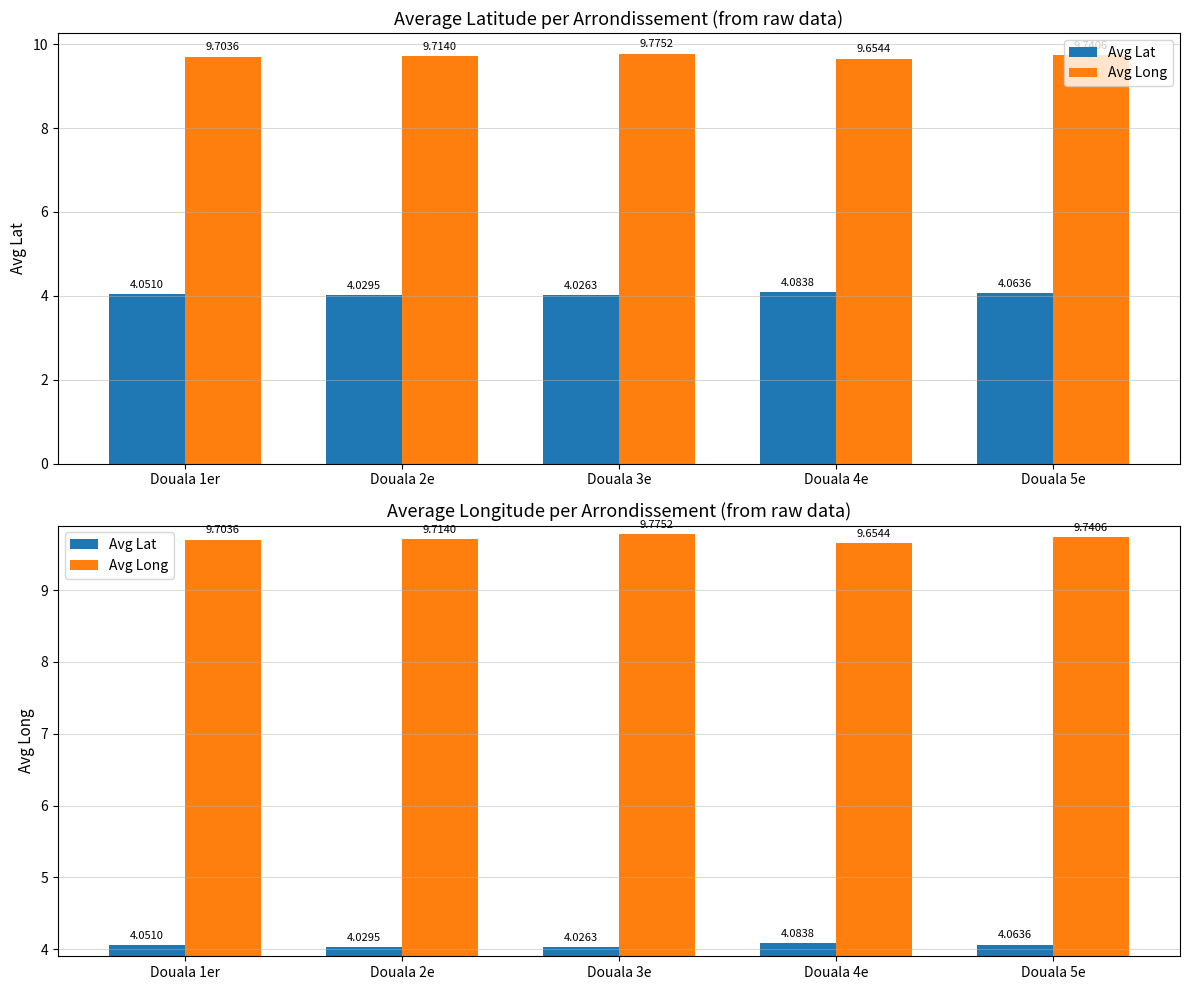

The value of Avg Long at Douala 1er is 2.2. True or false?

False